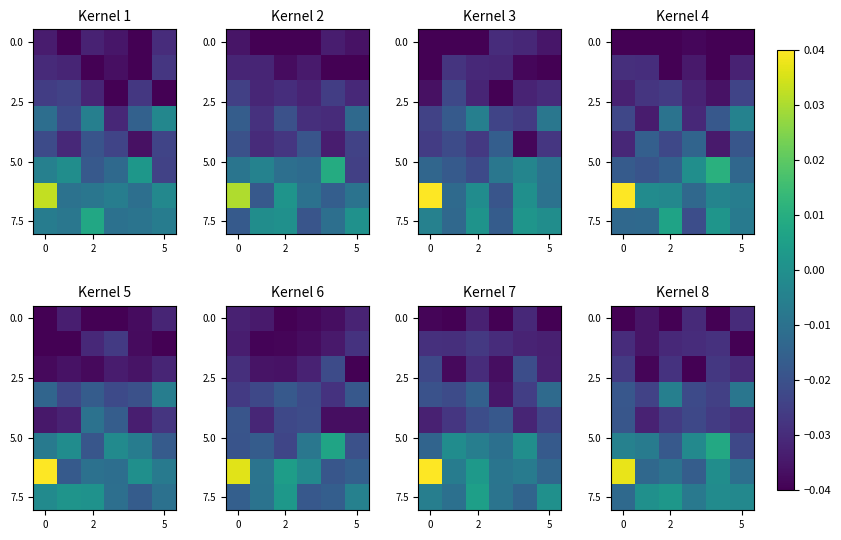

What is the difference between the highest and lowest values at 0?

0.1